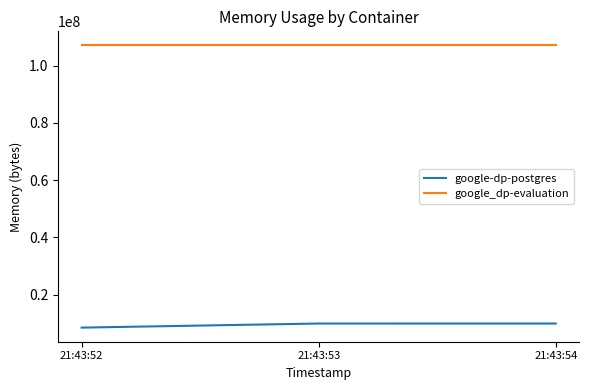

What is the maximum value shown in the chart?

107020288